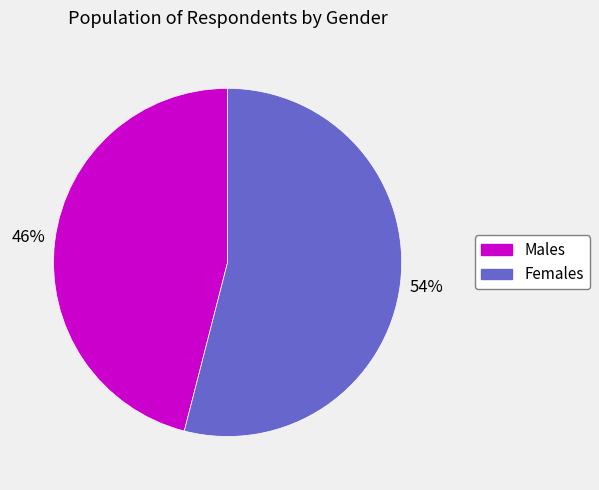

How many segments does this pie chart have?

2